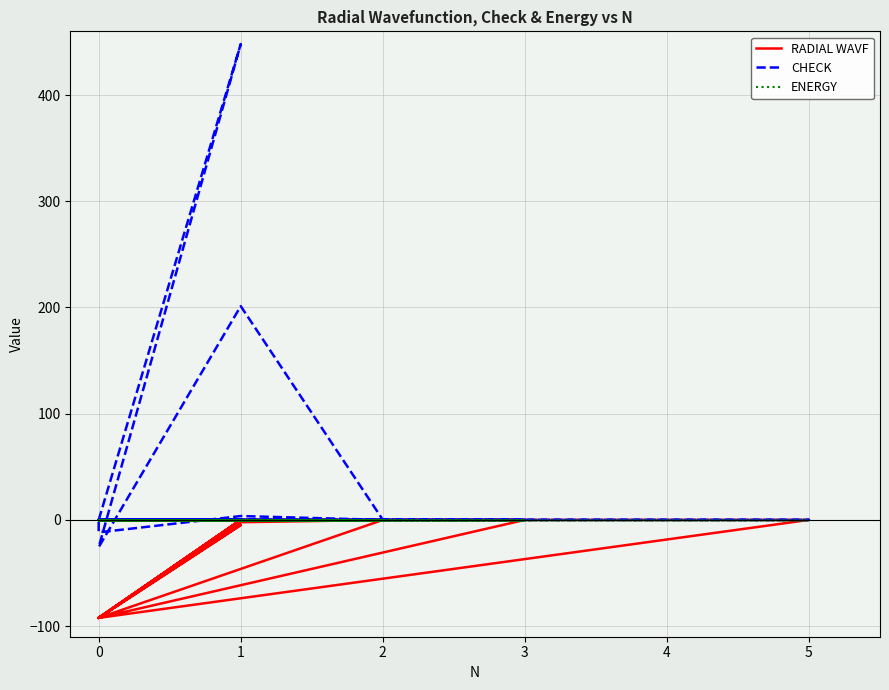

Reading left to right, what are all the values shown in this chart?

RADIAL WAVF: -92.3	-4.9	-92.3	-2.2	-0.1	-92.3	-92.3	-0.0	-0.0	-0.0	-92.3	-0.0	-92.3	-92.3	-0.0	-0.0	-0.0	-0.0	-0.0	-92.3
CHECK: 0.0	448.0	-25.7	201.2	0.1	-0.1	-11.7	3.6	0.0	0.0	-0.0	0.0	0.0	-0.0	0.0	0.0	0.0	0.0	0.0	0.0
ENERGY: -0.7	-0.6	-0.6	-0.6	-0.6	-0.6	-0.6	-0.6	-0.6	-0.6	-0.6	-0.6	-0.6	-0.6	-0.6	-0.6	-0.6	-0.6	-0.6	-0.6